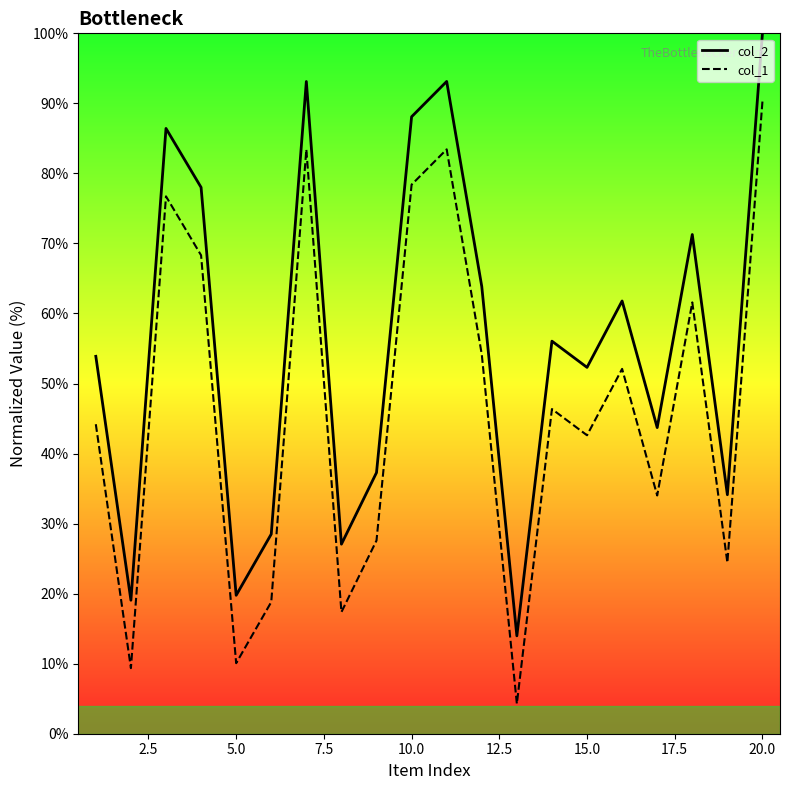

Reading left to right, what are all the values shown in this chart?

col_2_line: 53.9	19.1	86.4	78.0	19.8	28.5	93.1	27.1	37.3	88.1	93.1	63.9	14.0	56.0	52.3	61.8	43.7	71.3	34.1	100.0
col_1_line: 44.2	9.4	76.7	68.3	10.1	18.8	83.4	17.4	27.6	78.4	83.4	54.2	4.3	46.4	42.6	52.1	34.0	61.6	24.4	90.3